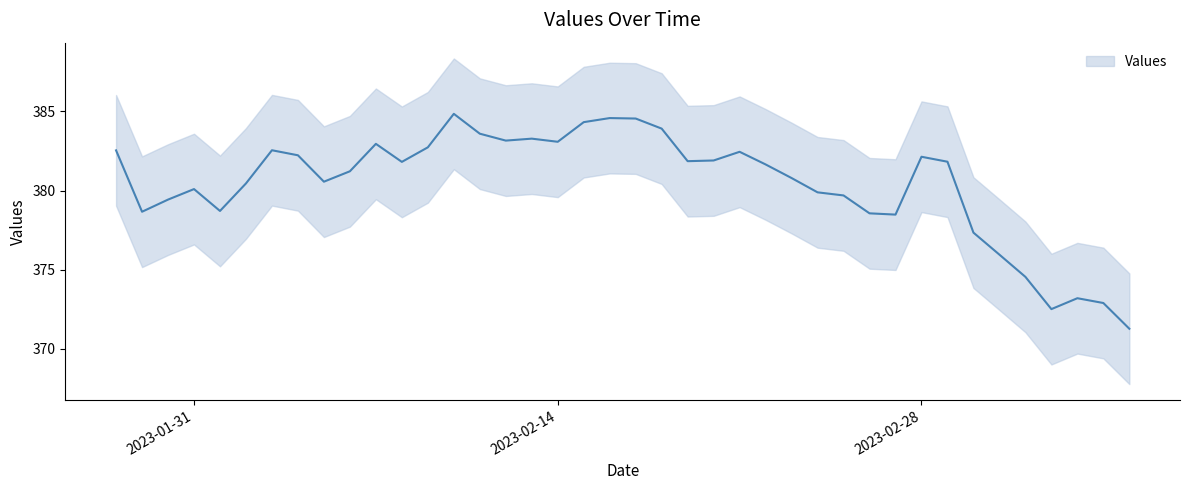

How many values are below 381?

18